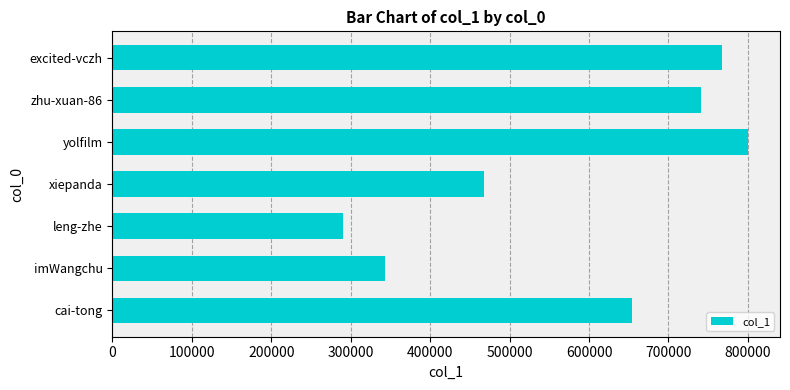

Reading bottom to top, transcribe all the data shown in this chart.

cai-tong=654328	imWangchu=342924	leng-zhe=290893	xiepanda=468227	yolfilm=800323	zhu-xuan-86=741092	excited-vczh=767601